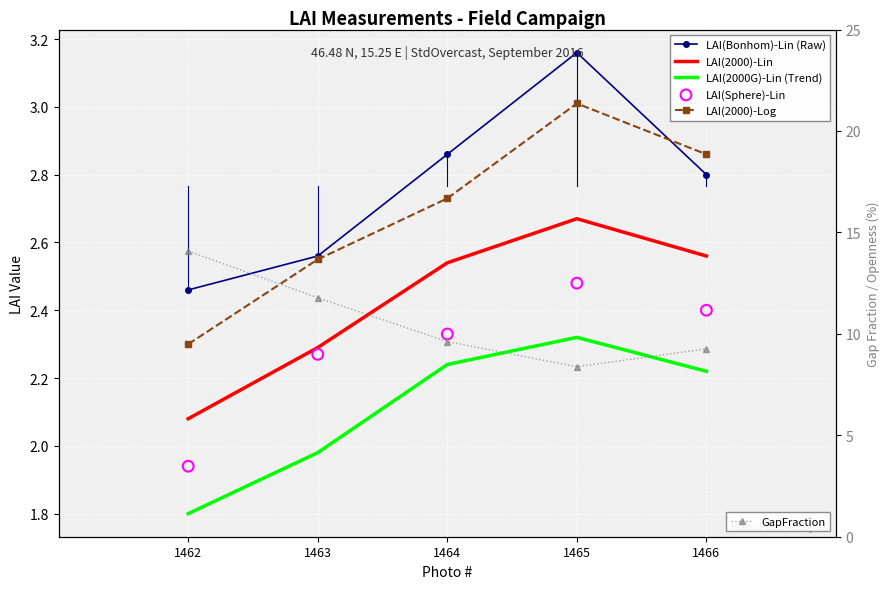

Is the value of LAI(2000)-Lin at 1466 greater than the value of GapFraction at 1465?

No